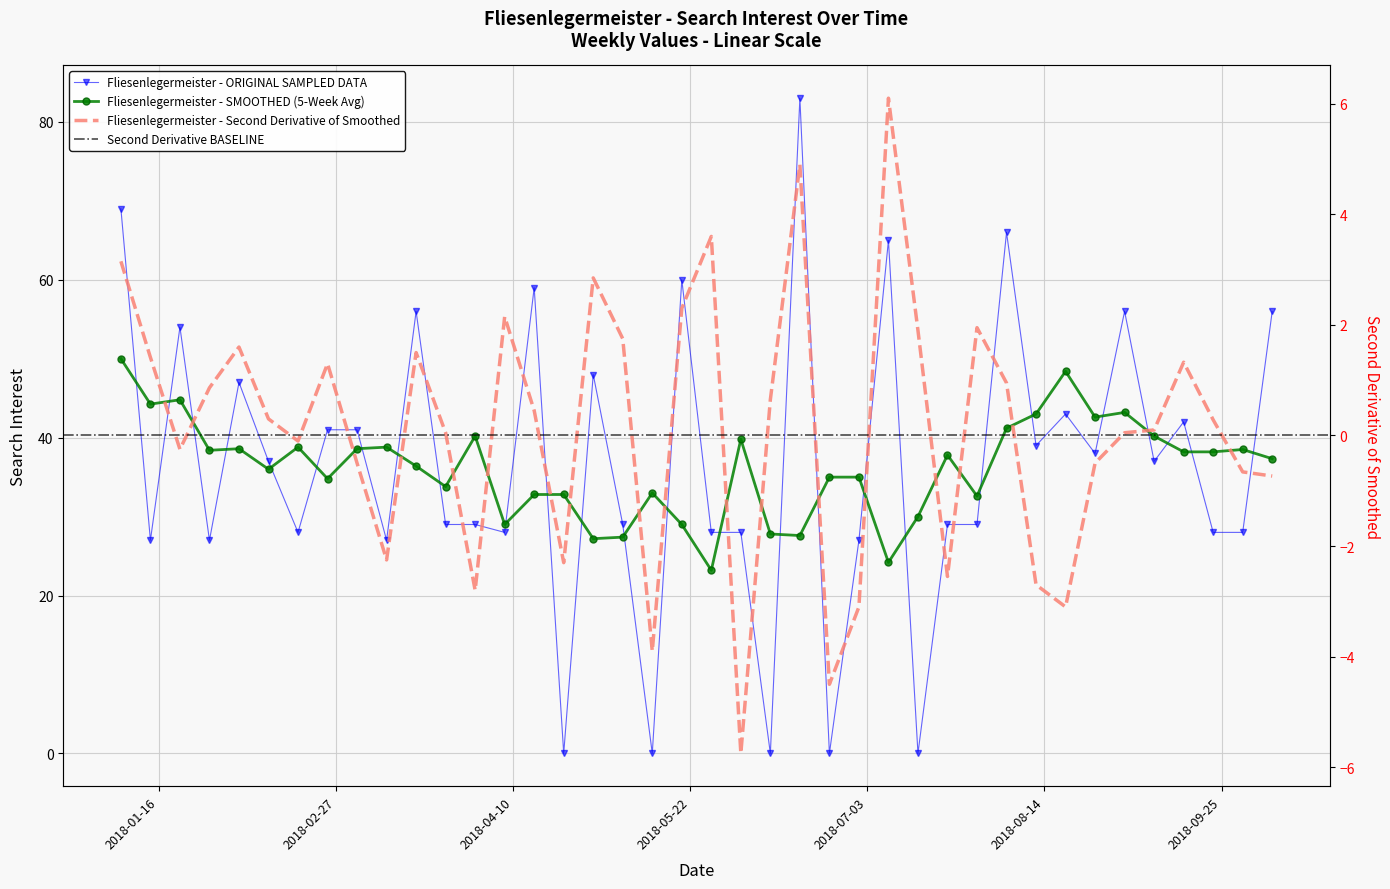

How many points are lower than both their immediate neighbors (excluding endpoints)?

13